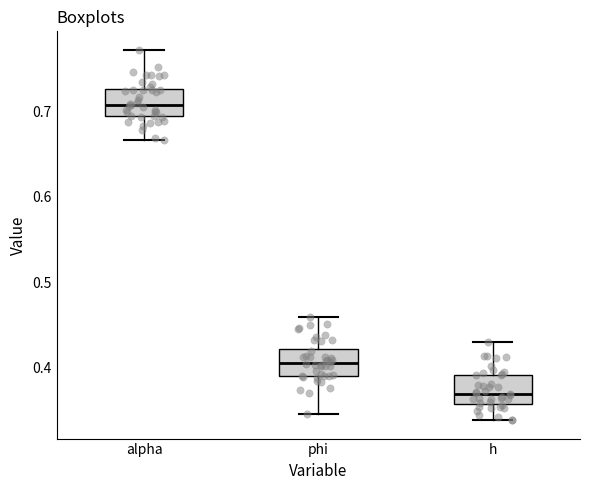

Reading left to right, read every box against the y-axis: the position of its median line, the range the box covers, and the ends of its whiskers. The values are not printed on the chart, so give them approximately, as read against the axis.

alpha: median 0.71, box 0.69 to 0.73, whiskers 0.67 to 0.77
phi: median 0.40, box 0.39 to 0.42, whiskers 0.34 to 0.46
h: median 0.37, box 0.36 to 0.39, whiskers 0.34 to 0.43